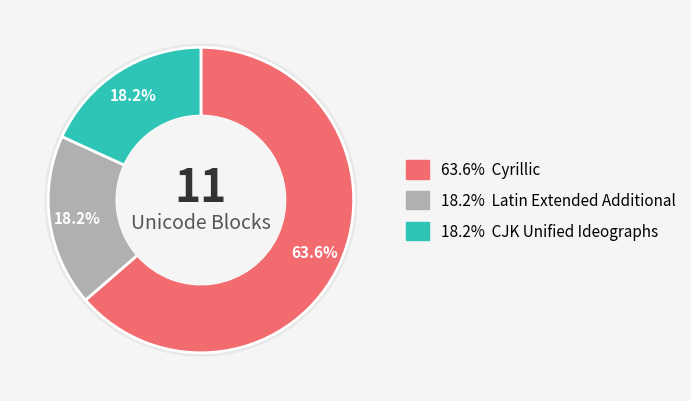

Approximately how many times larger is the value at Cyrillic compared to Latin Extended Additional?

3.5